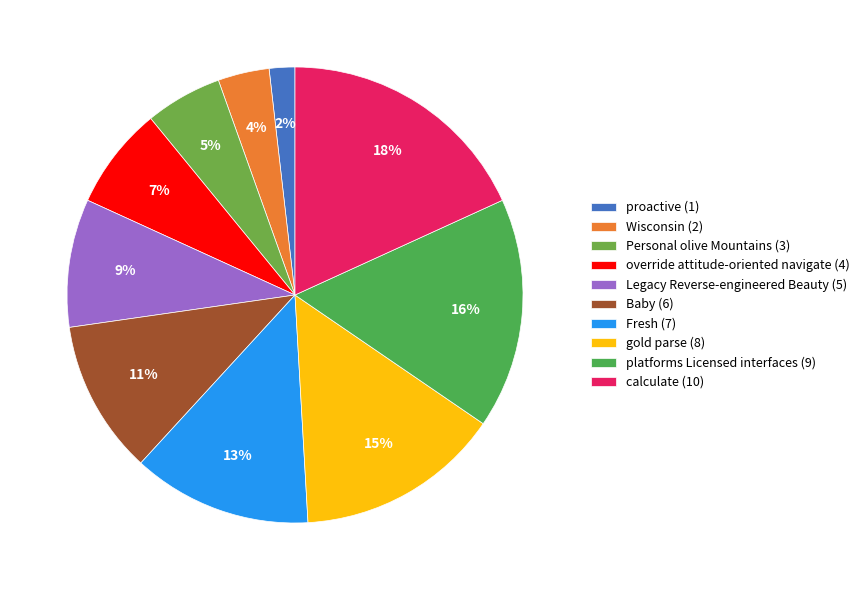

What percentage is NOT represented by calculate?

81.8%